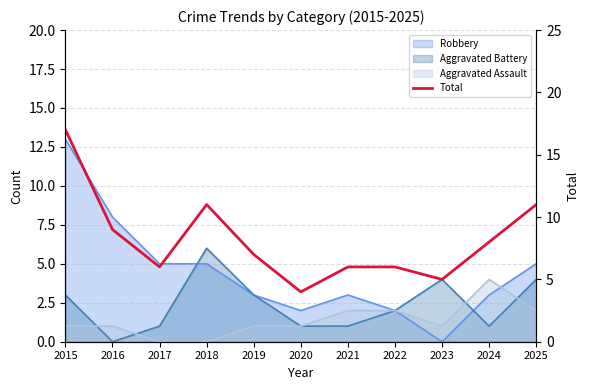

How many data points does each series have?

11